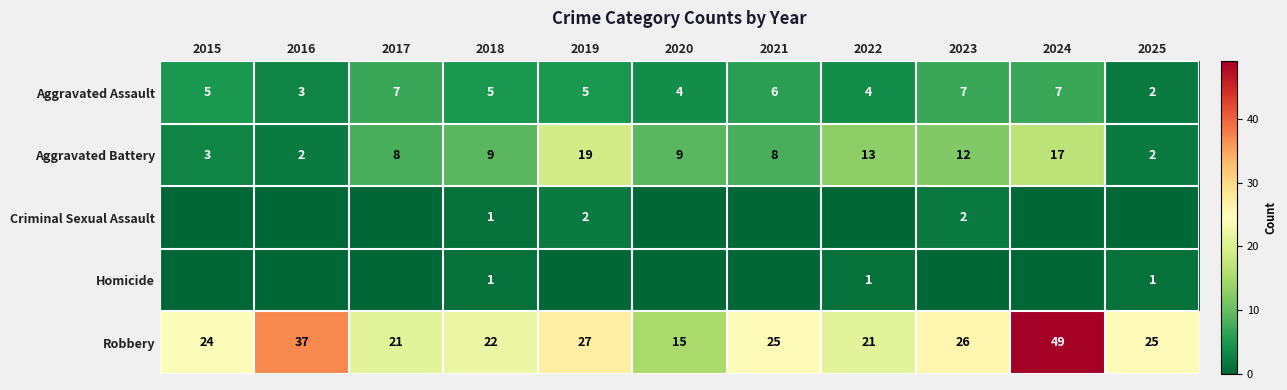

Is it true that Aggravated Battery equals 17 at 2024?

True